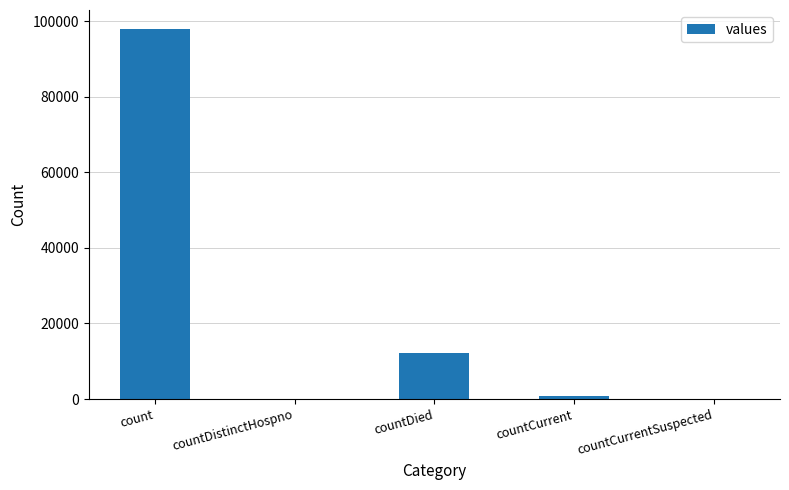

What is the maximum value shown in the chart?

98010